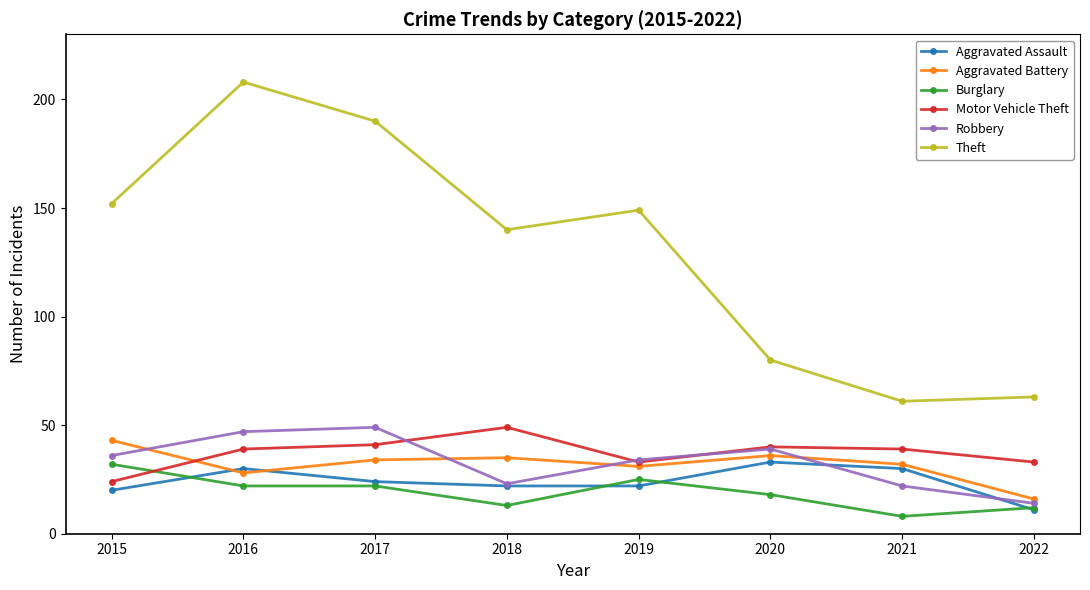

At how many categories does at least one series exceed 156?

2